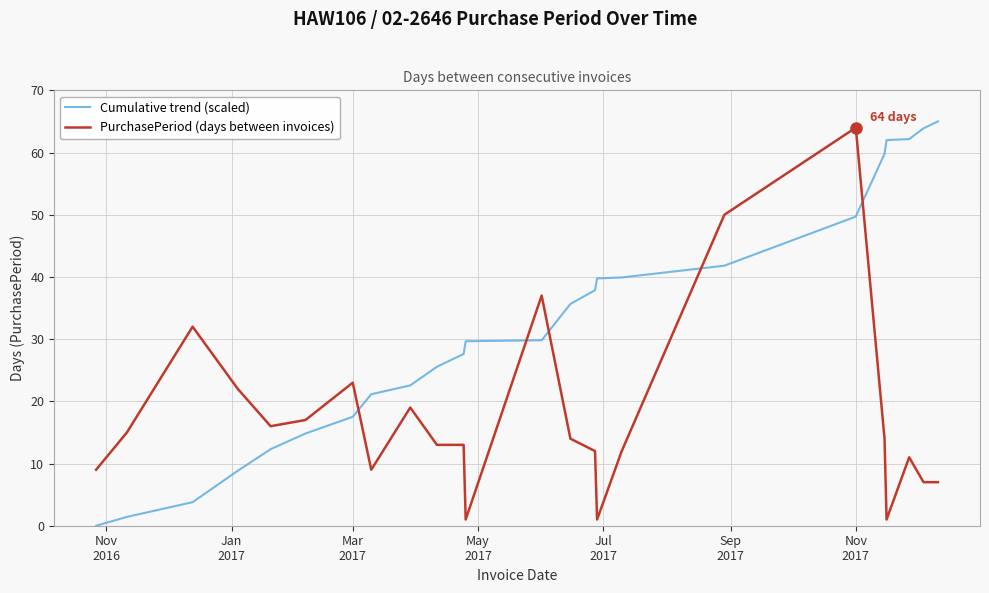

Which series has the largest total across all categories?

Cumulative trend (scaled)